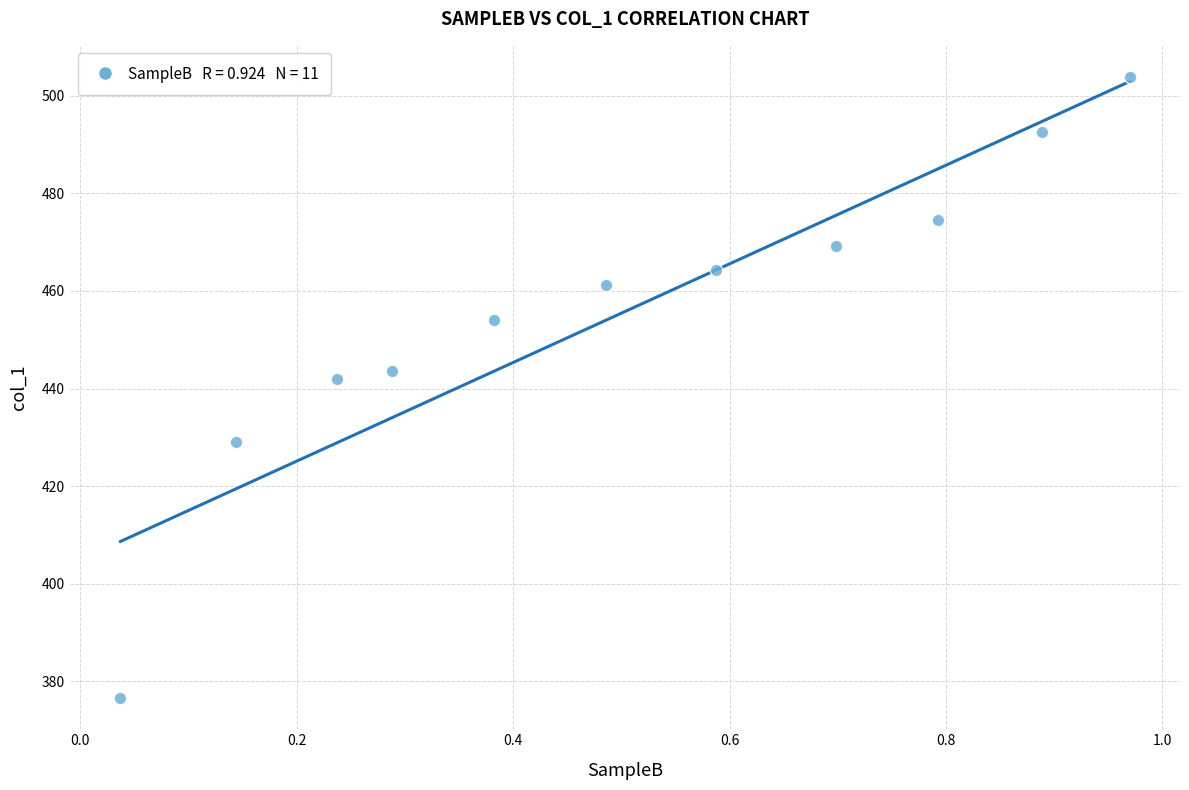

What Y value in the scatter plot is closest to 440?

441.9